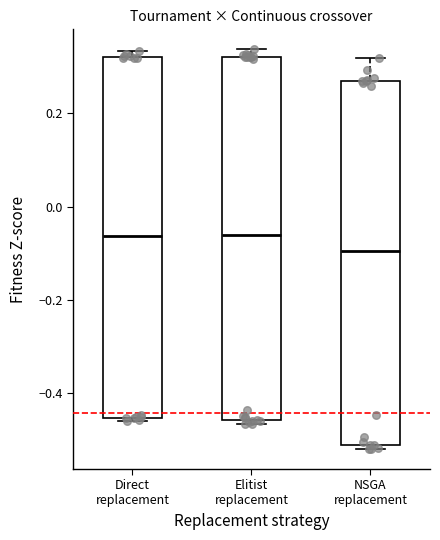

Where is the lower edge of the box for NSGA replacement on the y-axis? The values are not printed on the chart, so give them approximately, as read against the axis.

-0.52